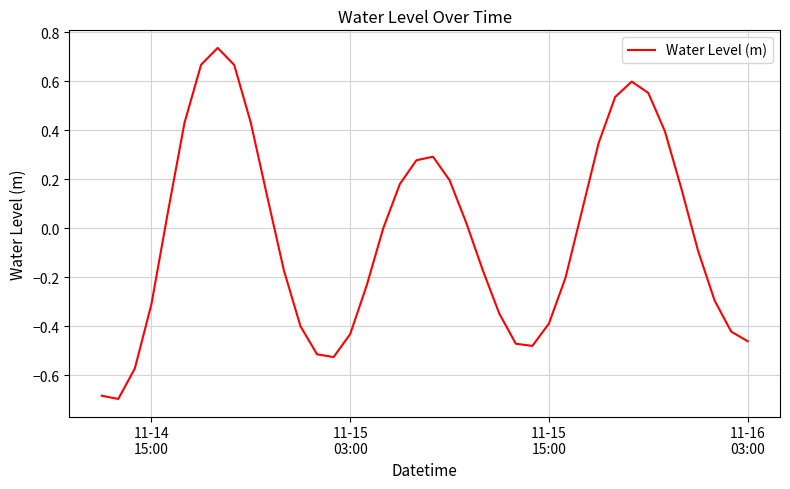

Count the number of categories in the chart.

40